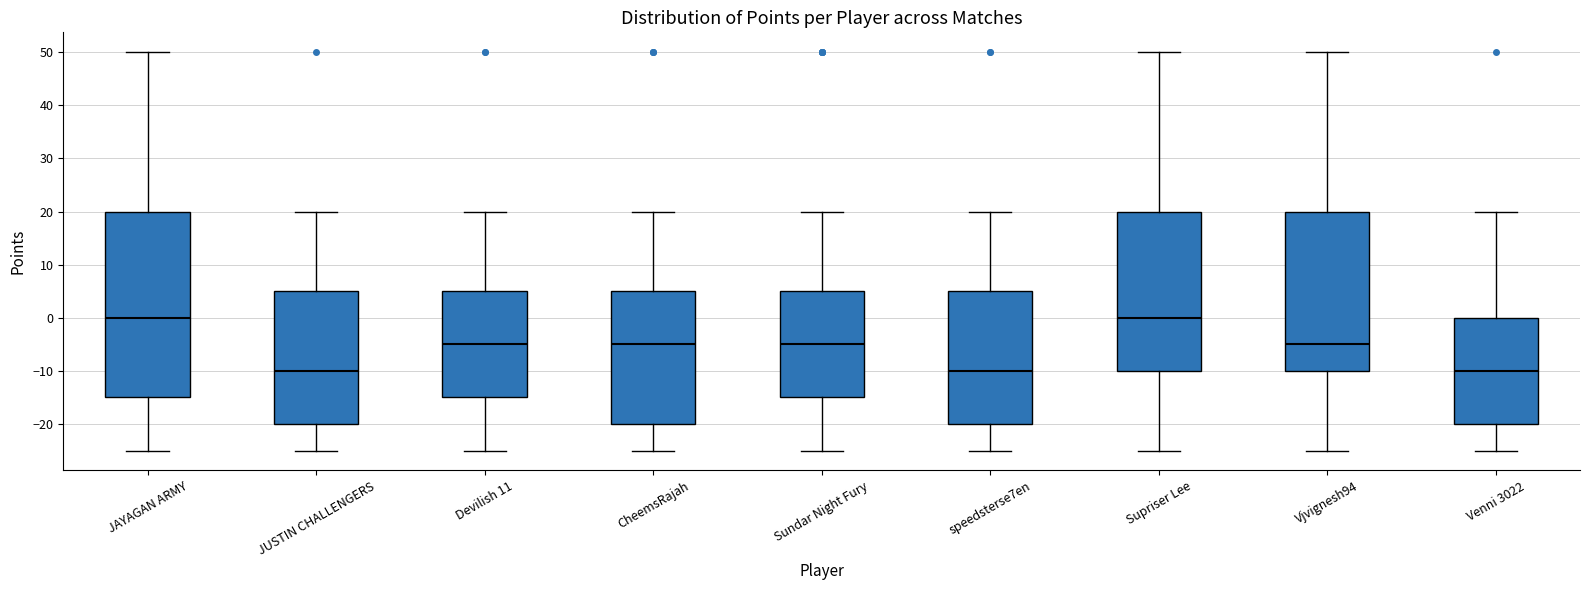

Reading left to right, transcribe this box plot: for each box, give where its median line is, the range the box spans, and where its two whiskers end, as read against the y-axis. The values are not printed on the chart, so give them approximately, as read against the axis.

JAYAGAN ARMY: median 0, box -15 to 20, whiskers -25 to 50
JUSTIN CHALLENGERS: median -10, box -20 to 5, whiskers -25 to 20
Devilish 11: median -5, box -15 to 5, whiskers -25 to 20
CheemsRajah: median -5, box -20 to 5, whiskers -25 to 20
Sundar Night Fury: median -5, box -15 to 5, whiskers -25 to 20
speedsterse7en: median -10, box -20 to 5, whiskers -25 to 20
Supriser Lee: median 0, box -10 to 20, whiskers -25 to 50
Vjvignesh94: median -5, box -10 to 20, whiskers -25 to 50
Venni 3022: median -10, box -20 to 0, whiskers -25 to 20